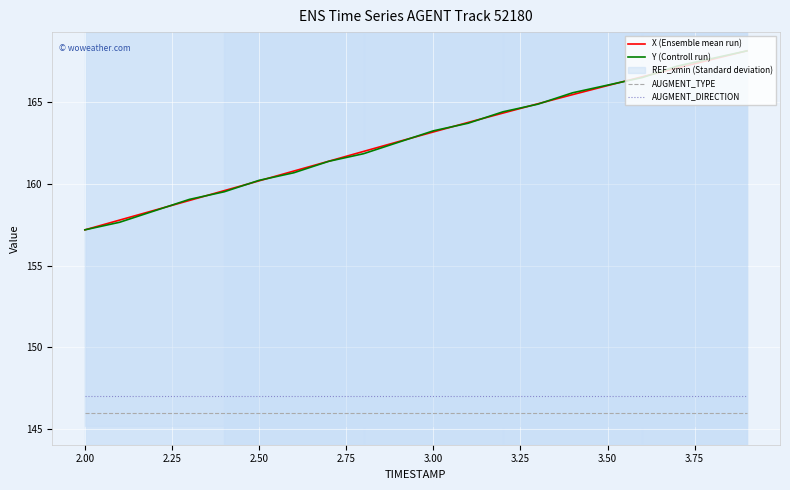

What is the average value of the Y (Controll run) series?

162.8